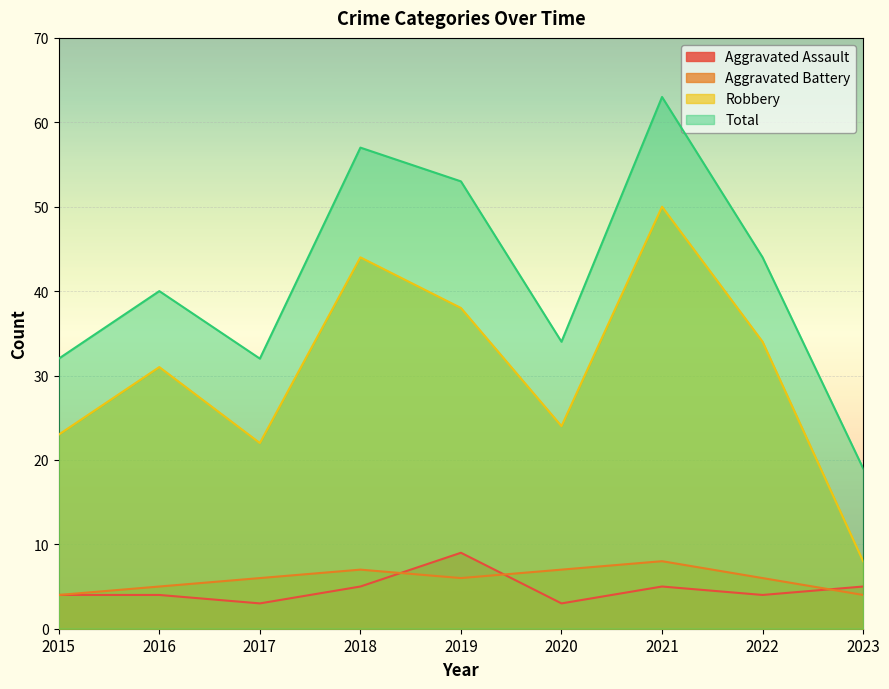

What is the maximum value for Aggravated Assault?

9